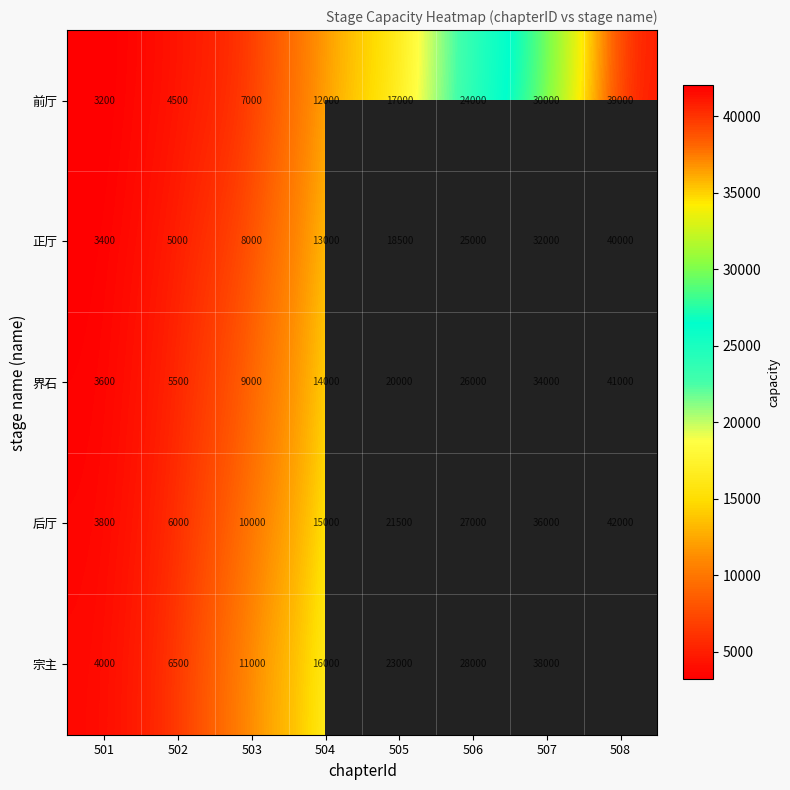

What is the sum of all 正厅 values?

144900